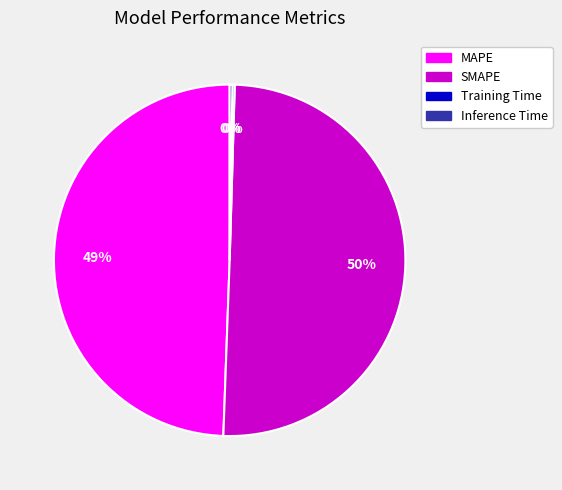

What percentage is the MAPE slice, to the nearest percent?

49%